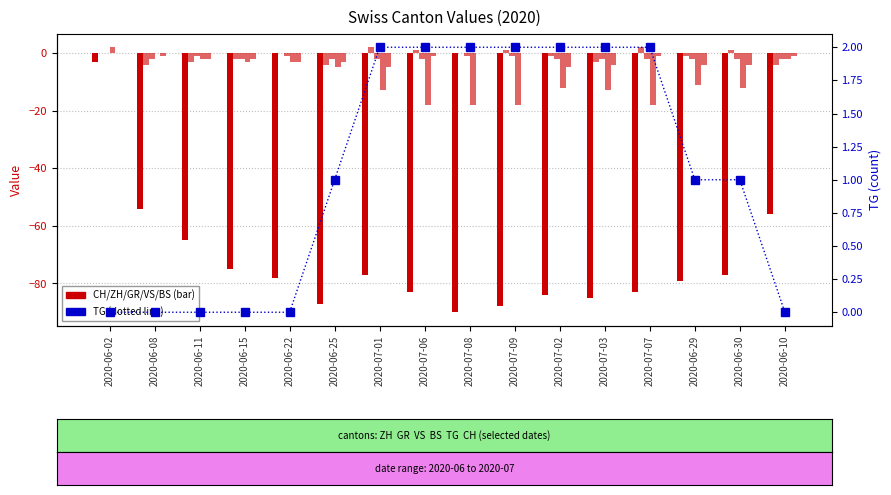

List the labels in order of TG value, largest first.

2020-07-01, 2020-07-06, 2020-07-08, 2020-07-09, 2020-07-02, 2020-07-03, 2020-07-07, 2020-06-25, 2020-06-29, 2020-06-30, 2020-06-02, 2020-06-08, 2020-06-11, 2020-06-15, 2020-06-22, 2020-06-10